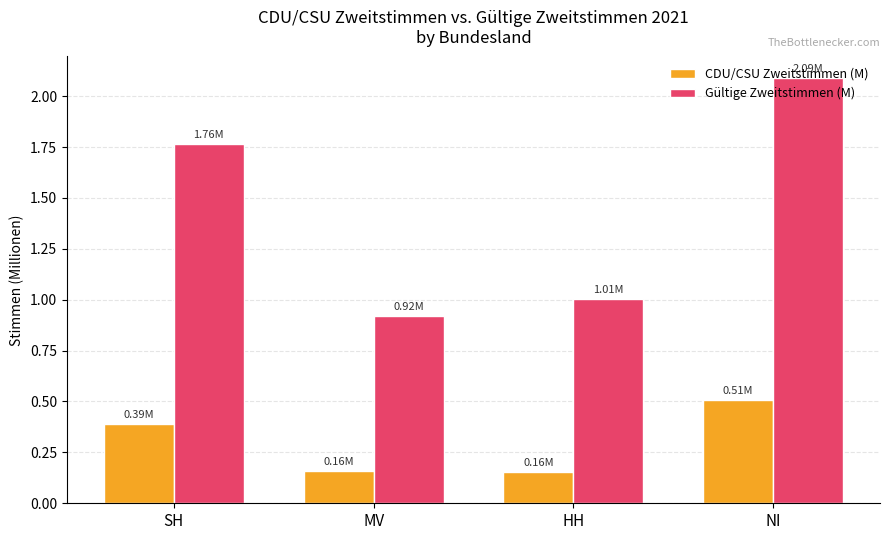

What is the spread (max minus min) of values at HH?

0.9